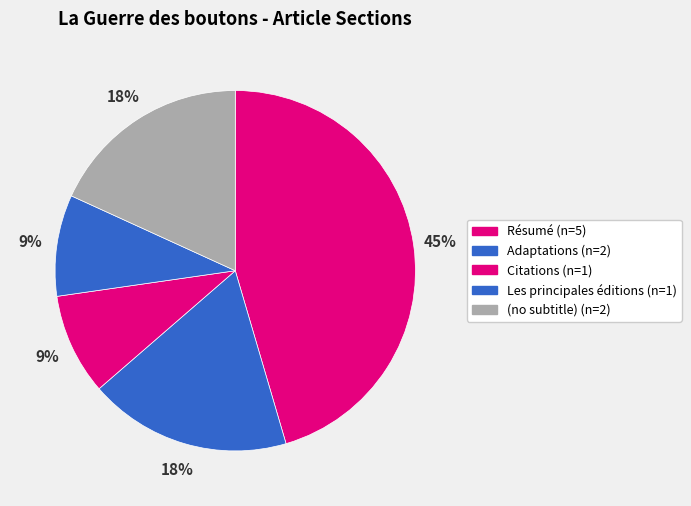

How many slices are in this pie chart?

5